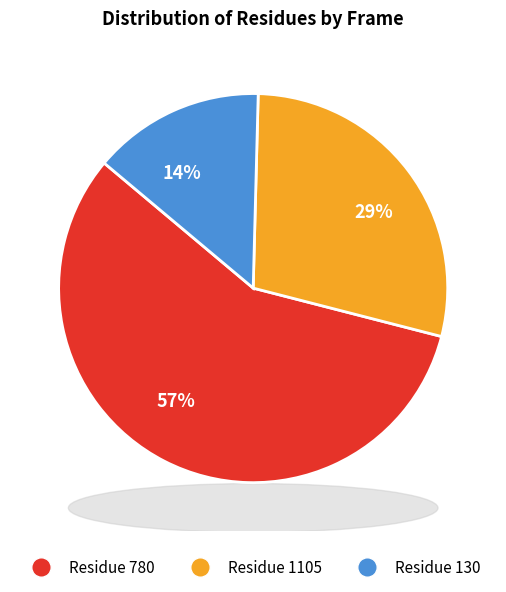

Is there any slice that represents more than half of the pie?

Yes